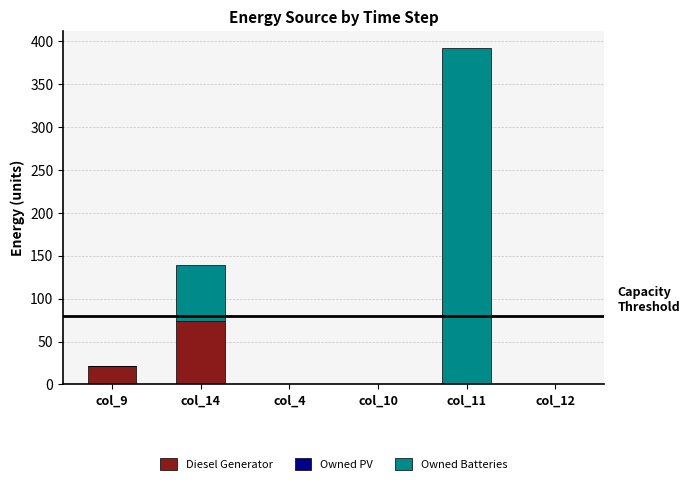

True or false: Diesel Generator has a value of 0 at col_12.

True